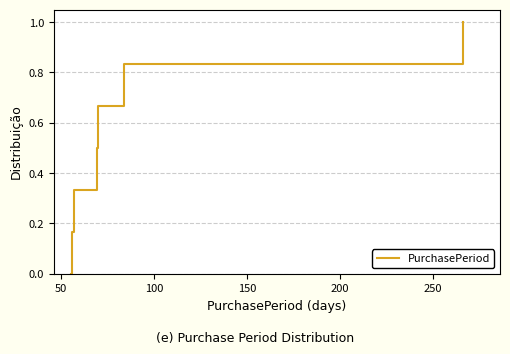

True or false: the data has more than 1 interior local peaks.

False